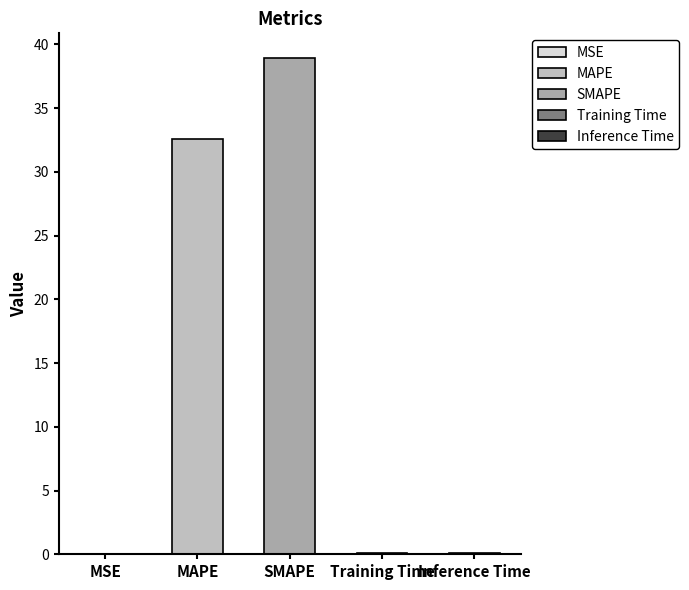

How many bars are there in total?

5